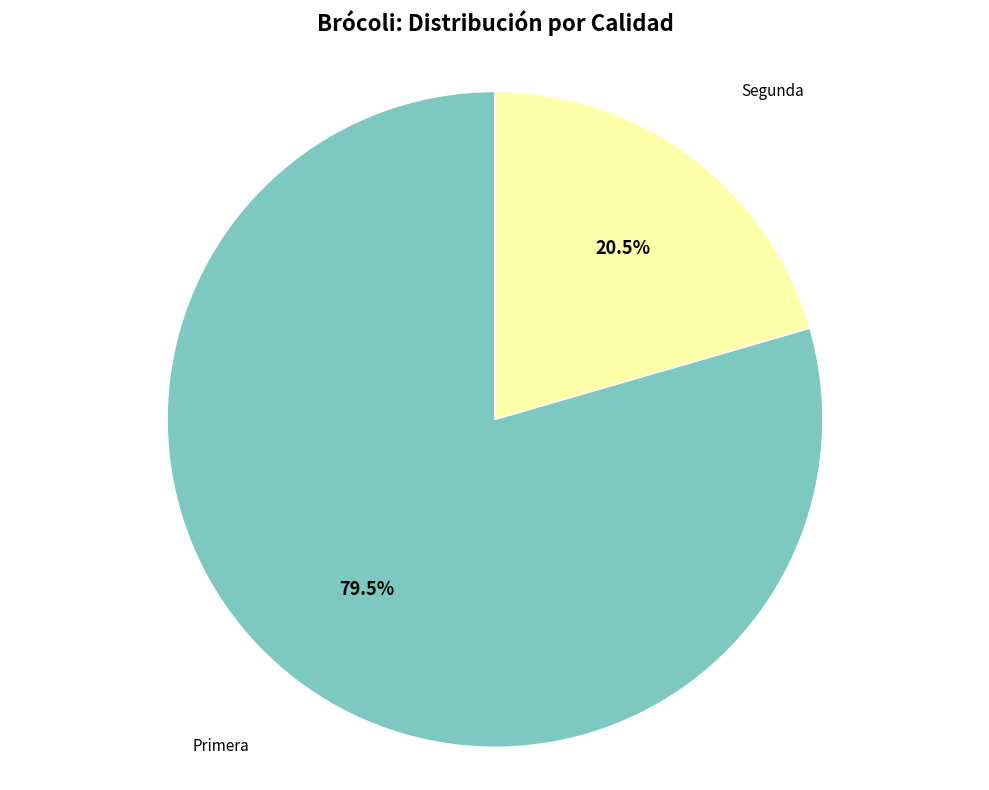

How many slices are in this pie chart?

2